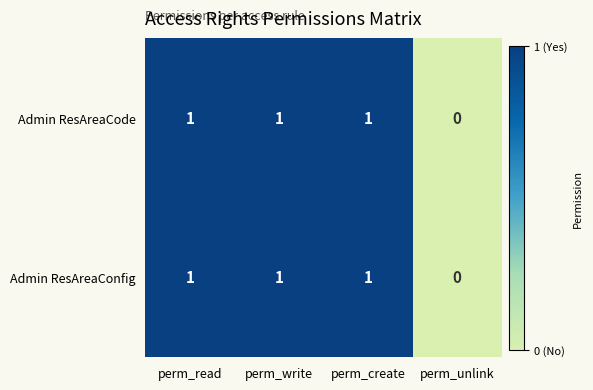

Count the Admin ResAreaCode values in the range 1 to 2.

3